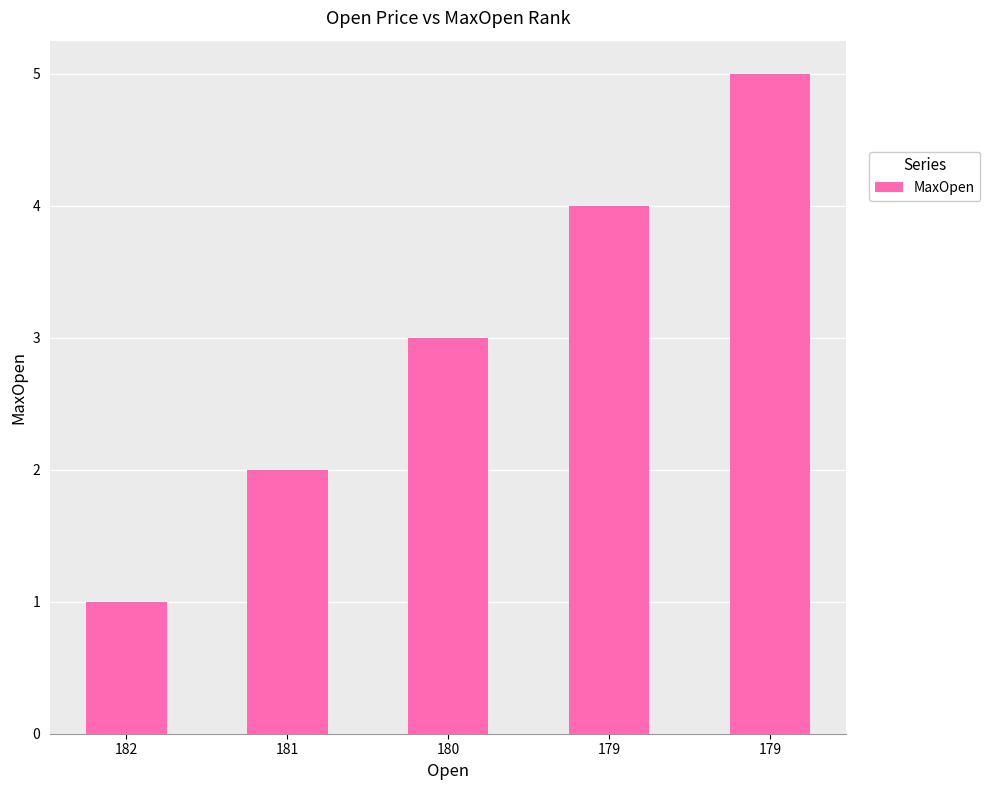

What is the maximum value shown in the chart?

5